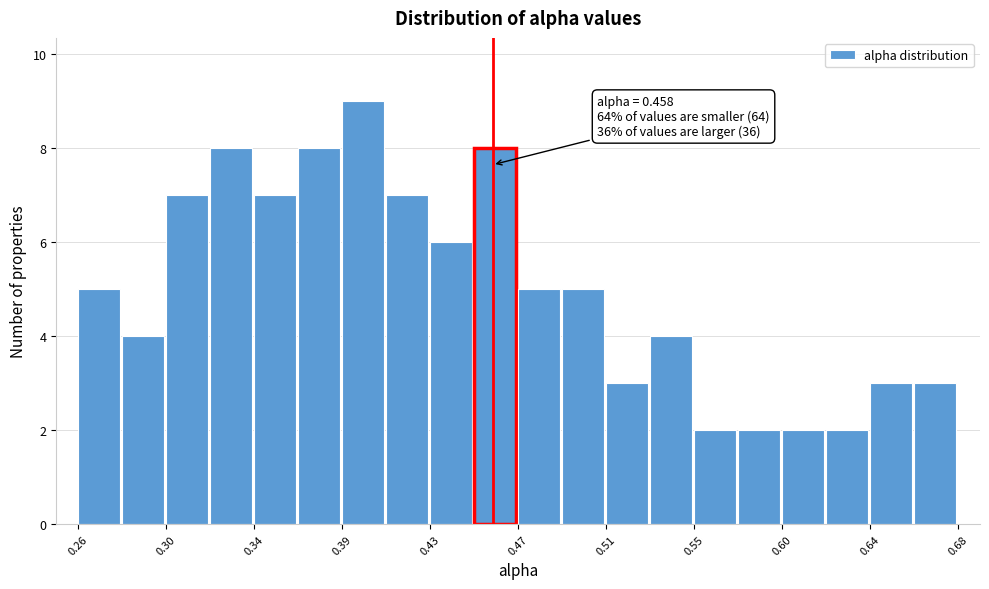

Which range on the x-axis has the tallest bar?

0.386 to 0.407